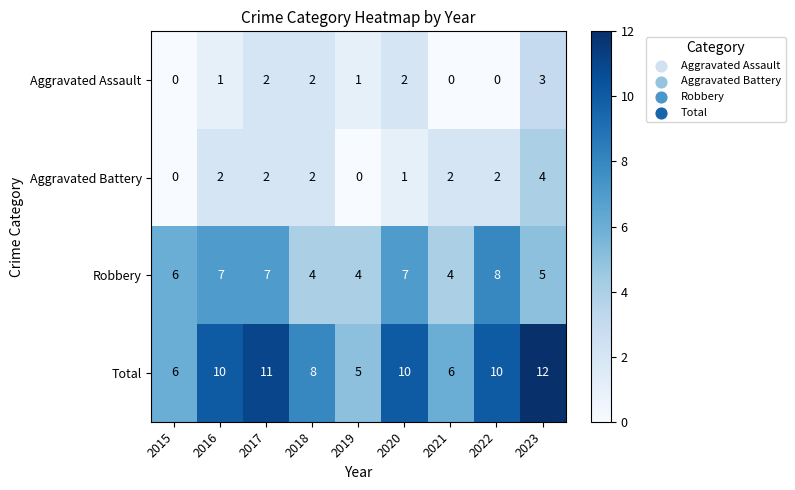

Is it true that Aggravated Assault equals -1 at 2015?

False